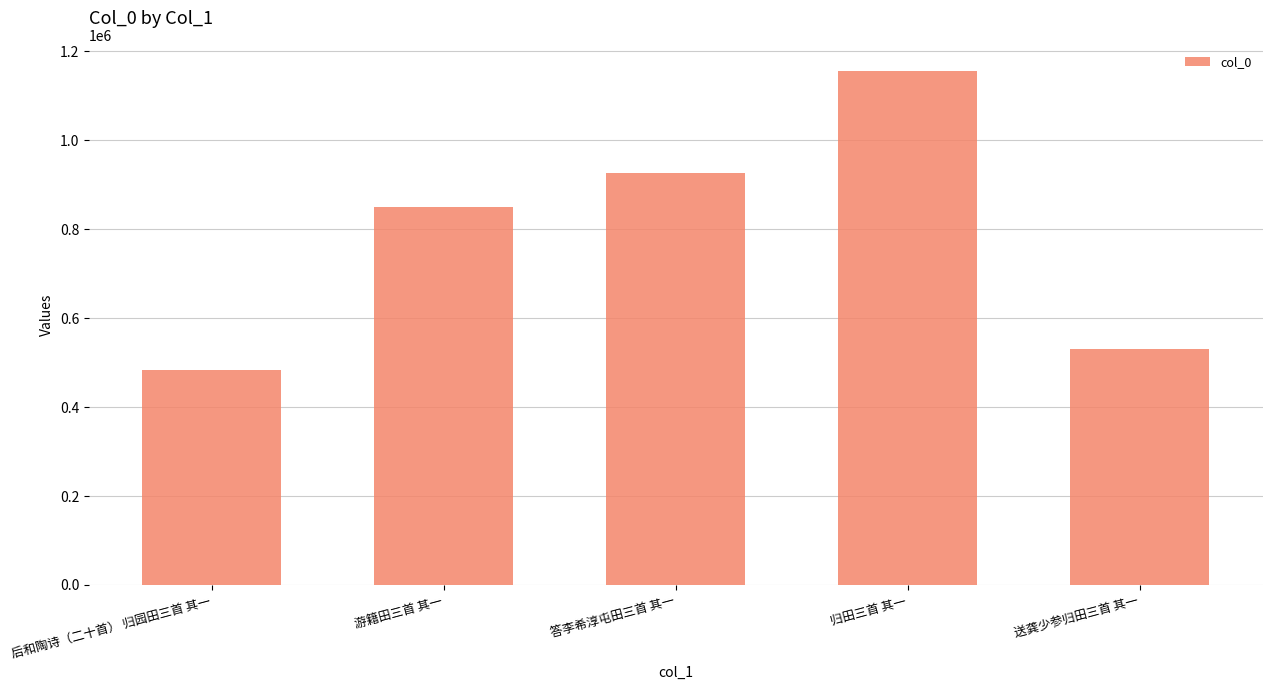

What is the change in value from 归田三首 其一 to 送龚少参归田三首 其一?

-625218